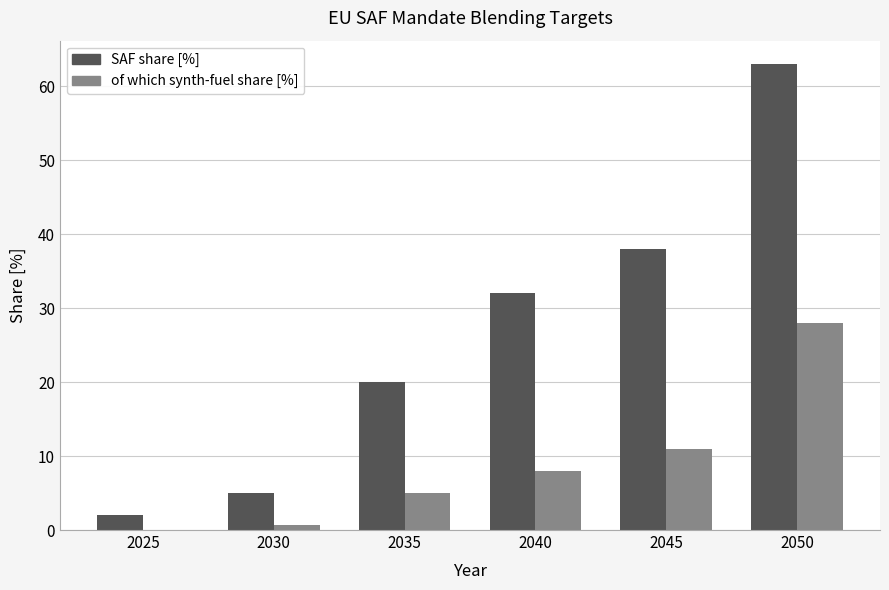

What is the sum of the of which synth-fuel share [%] values at 2025 and 2035?

5.0